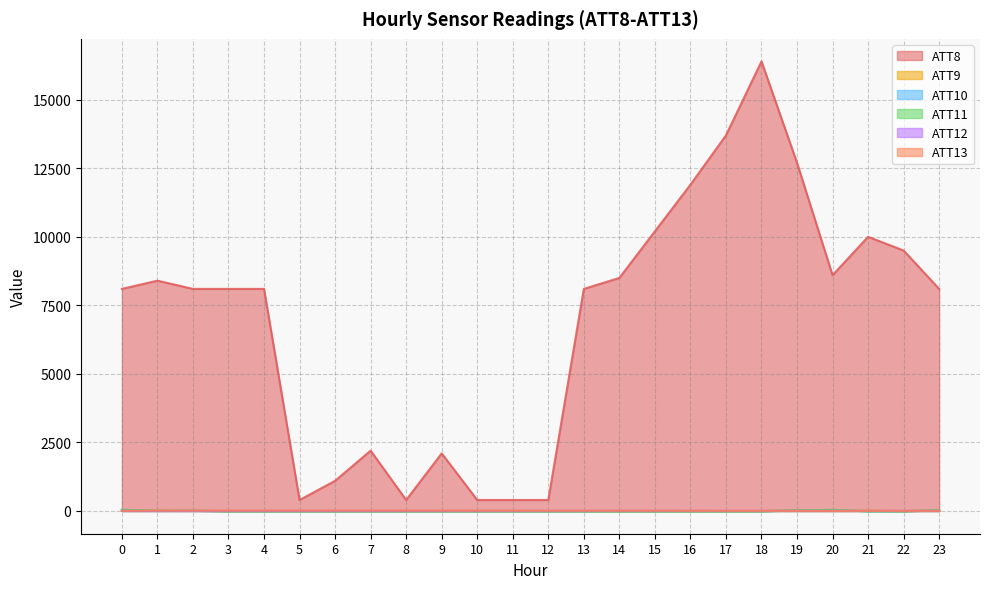

Which series has the largest total across all categories?

ATT8